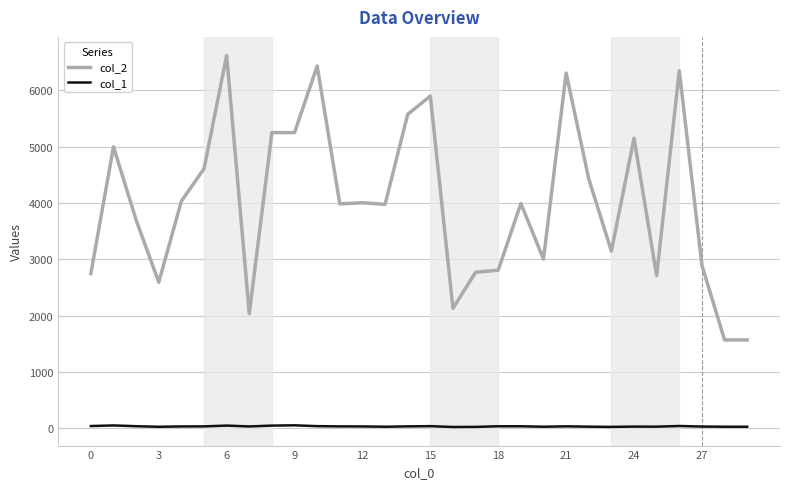

Which series has the largest range (max minus min)?

col_2